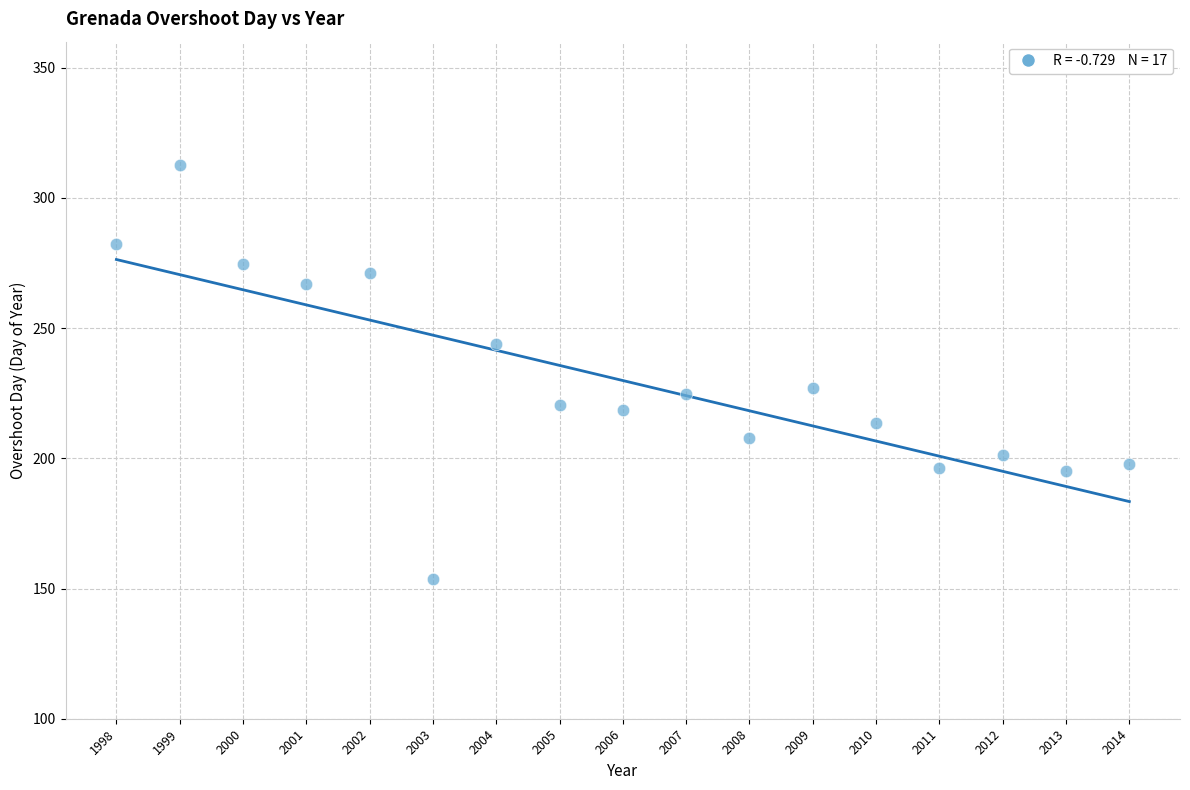

What is the range of Y values (max minus min)?

159.2